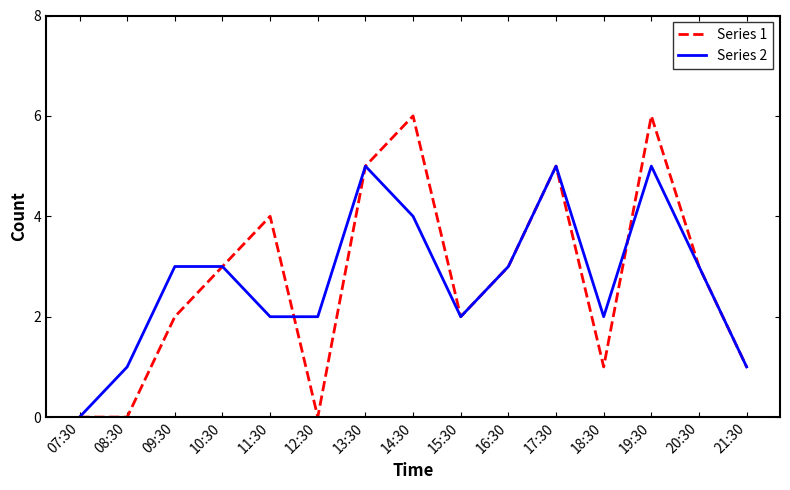

Is the value of Series 1 at 16:30 greater than the value of Series 2 at 21:30?

Yes